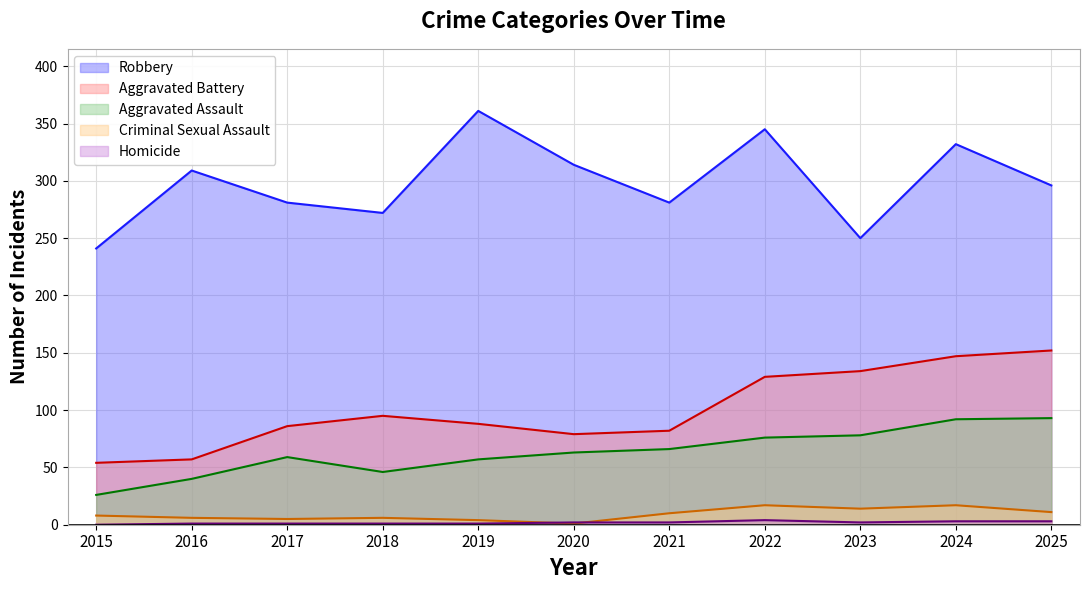

True or false: Robbery and Criminal Sexual Assault cross at least once.

False